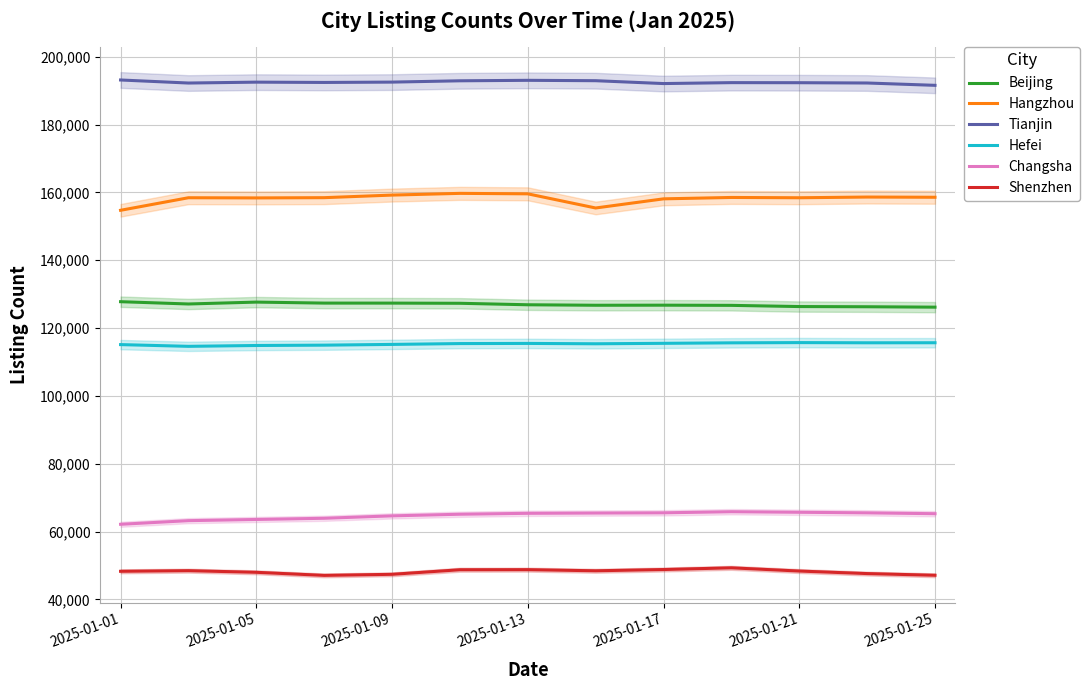

Reading left to right, transcribe all the data shown in this chart.

Beijing: 127791	127115	127672	127378	127373	127322	126885	126741	126764	126711	126358	126299	126181
Hangzhou: 154746	158448	158396	158469	159231	159737	159600	155426	158122	158531	158443	158651	158589
Tianjin: 193174	192275	192538	192449	192549	192935	193075	192963	192119	192392	192372	192285	191598
Hefei: 115137	114626	114874	114975	115193	115441	115486	115381	115513	115659	115728	115672	115686
Changsha: 62146	63218	63570	63921	64633	65112	65384	65464	65530	65854	65689	65521	65269
Shenzhen: 48285	48471	47987	47080	47394	48743	48767	48436	48806	49309	48361	47613	47112